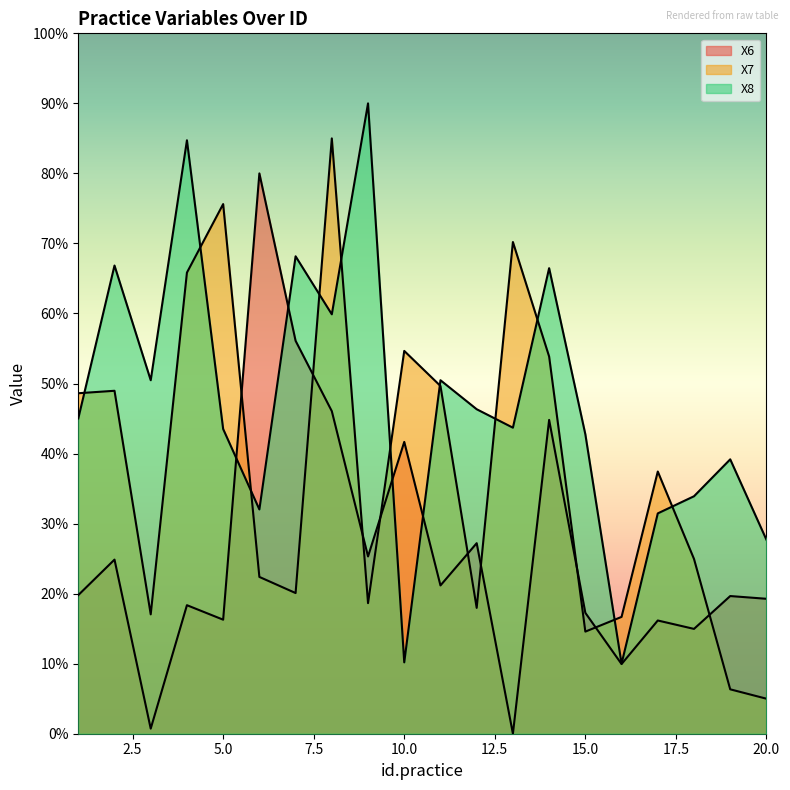

True or false: X8 has a value of 13.9 at 10.

False